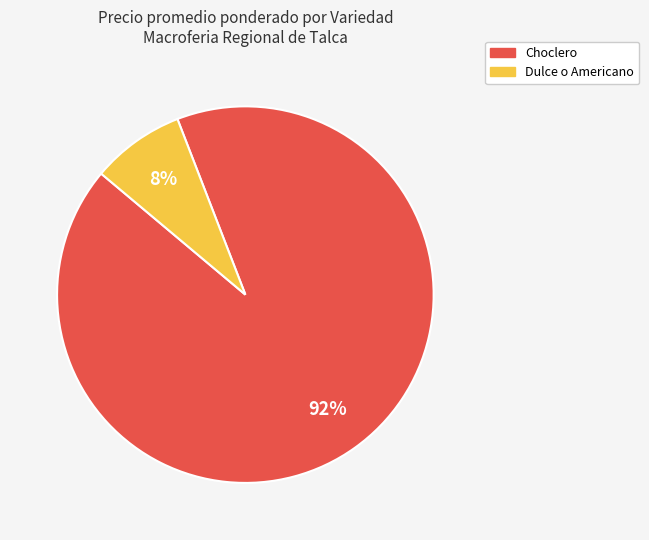

What percentage is the Dulce o Americano slice, to the nearest percent?

8%